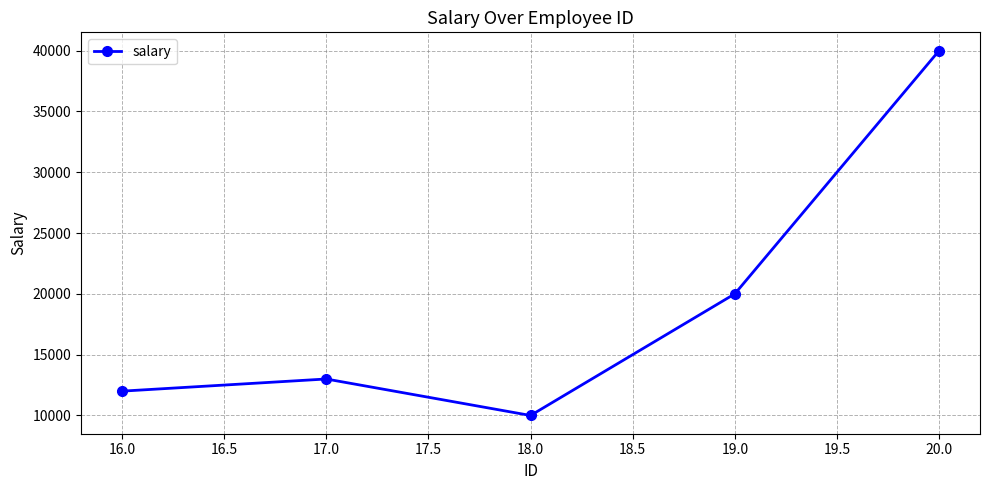

At which category does the chart reach its peak across all series?

20.0